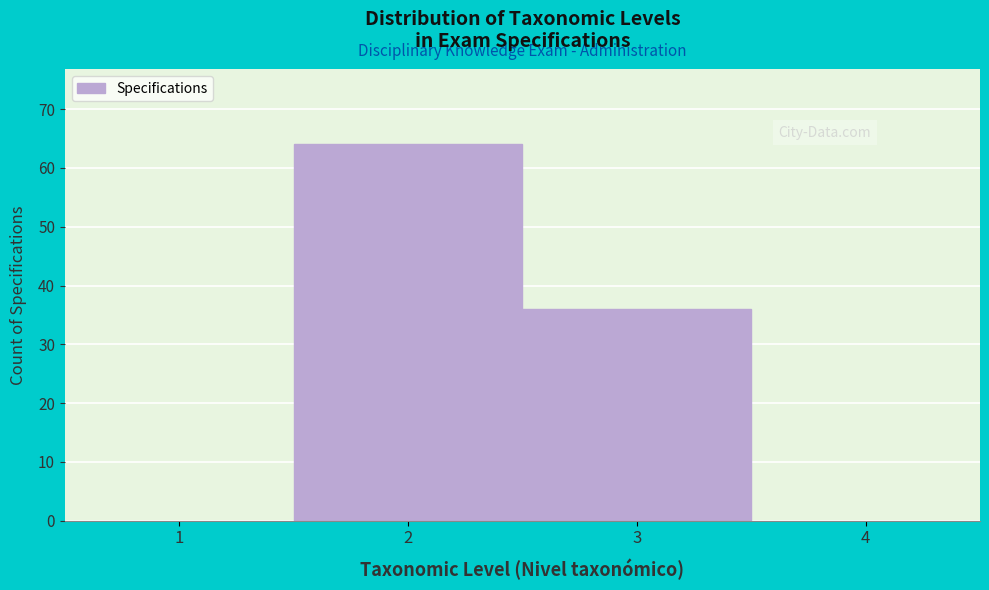

Reading left to right, list every bar in this chart as the range it spans on the x-axis followed by its height. The values are not printed on the chart, so give them approximately, as read against the axis.

1.5 to 2.5: 64
2.5 to 3.5: 36